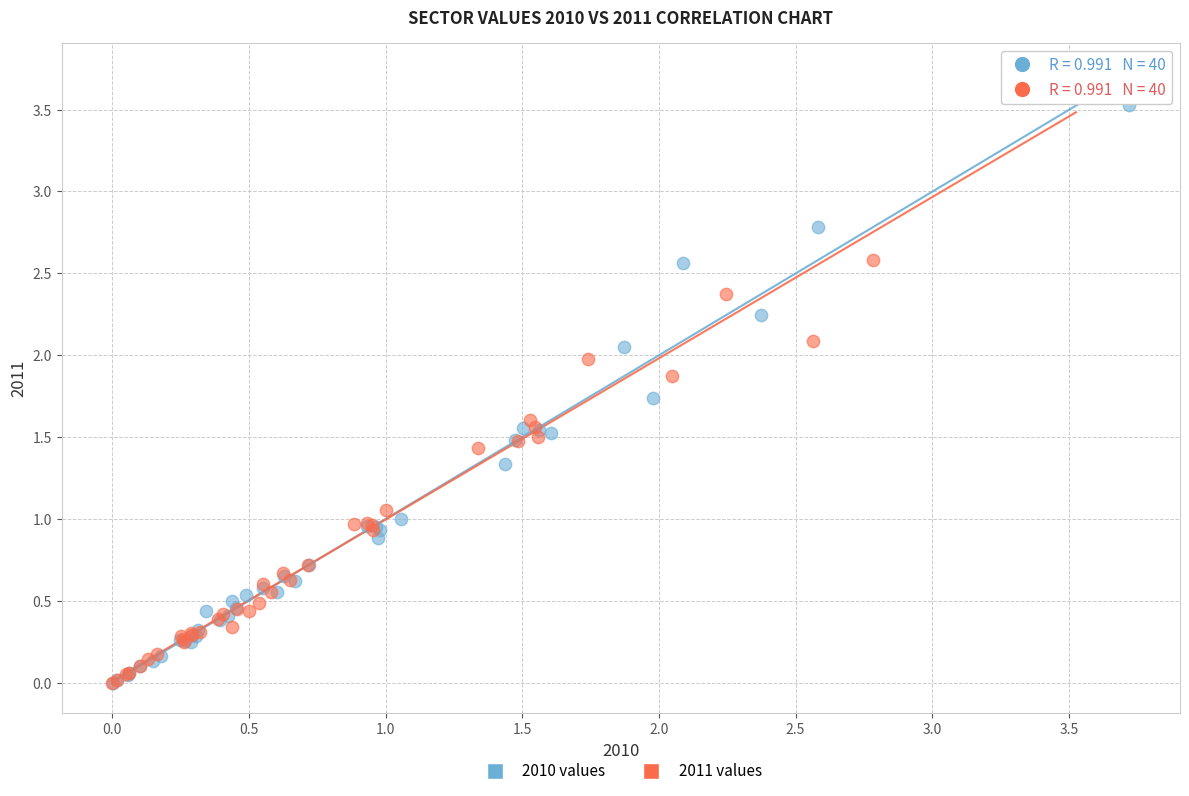

Which series contains the highest Y value?

2011 values